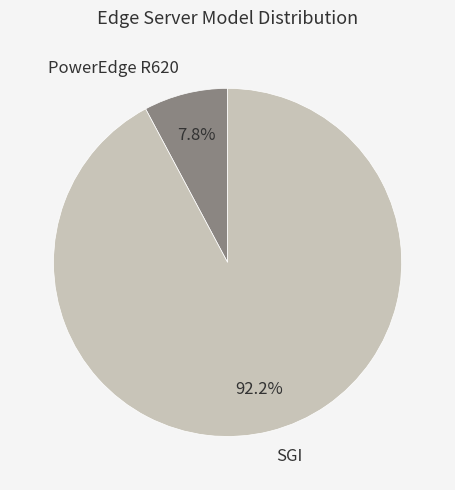

Does any single category account for the majority?

Yes